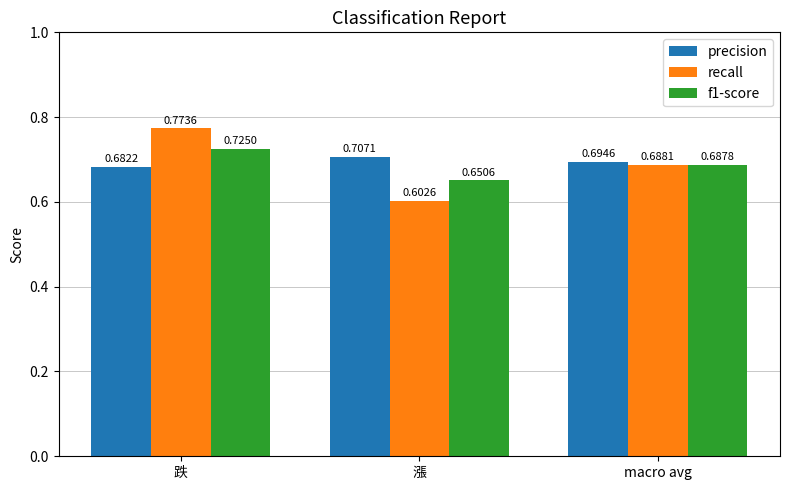

Count the number of data series in this chart.

3